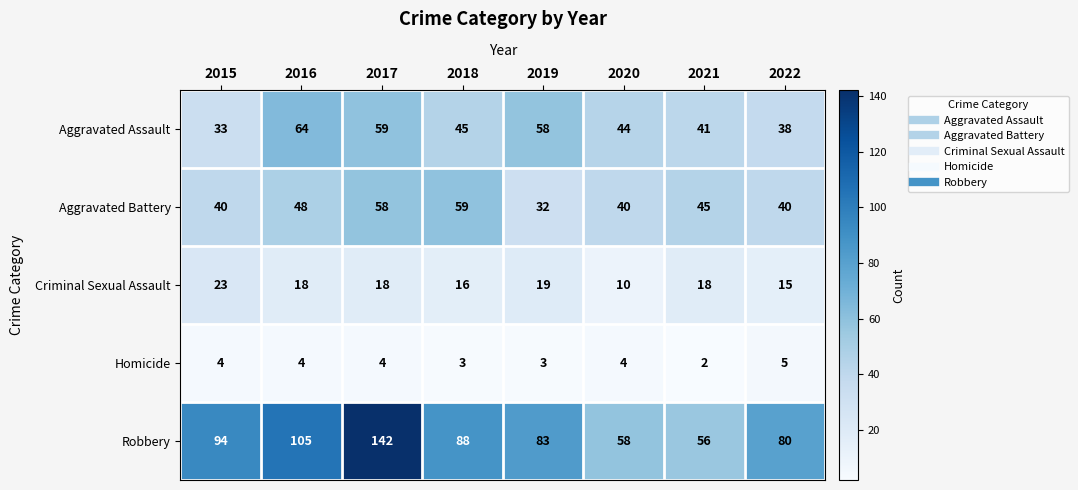

What is the highest value of the Aggravated Battery series?

59